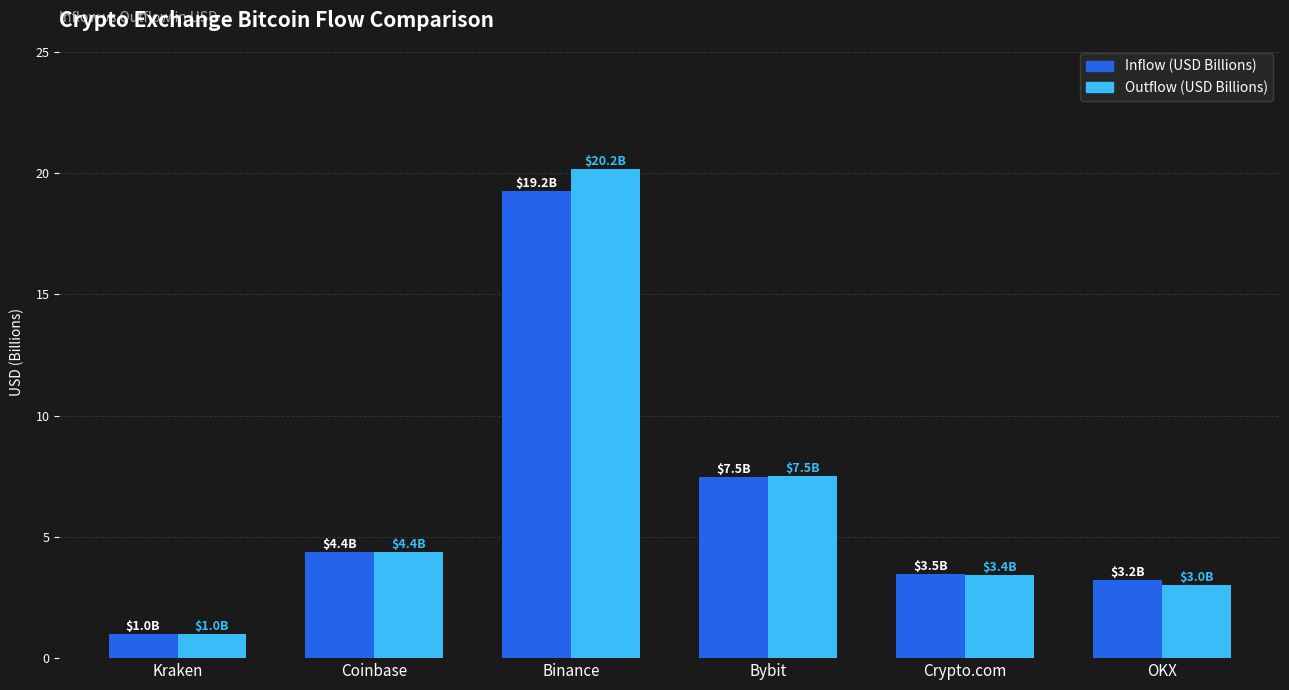

At which category is the sum across all series the highest?

Binance